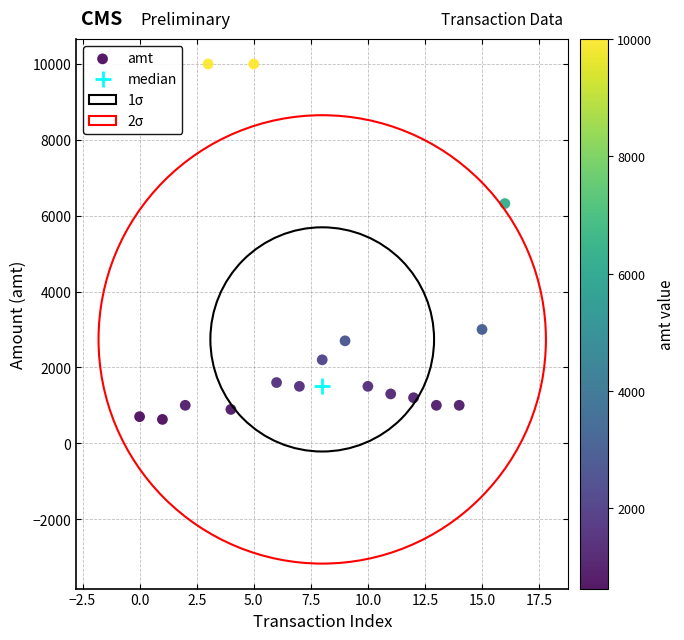

What Y value in the scatter plot is closest to 5314?

6320.0